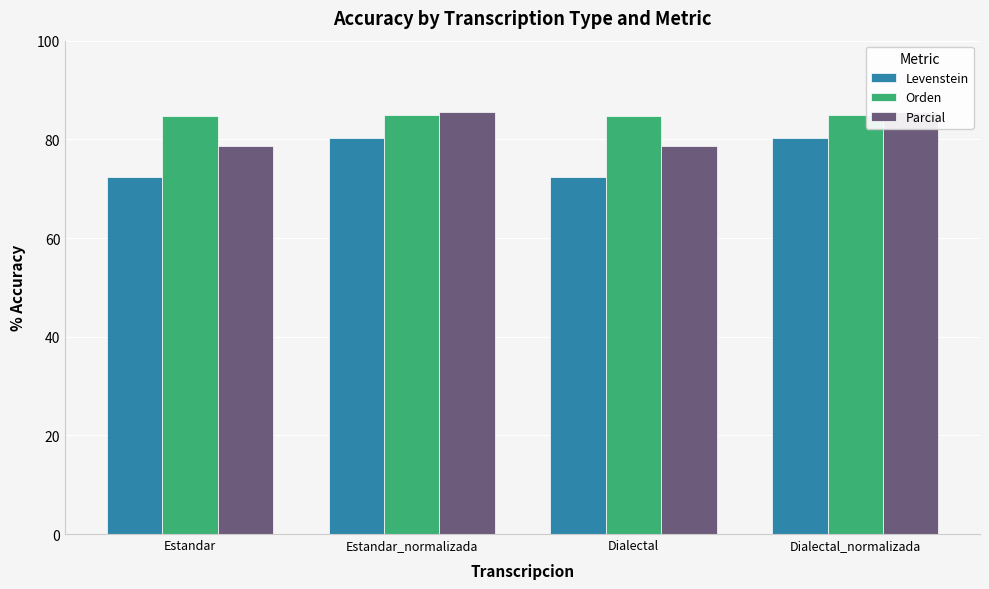

At how many categories does at least one series exceed 79?

4